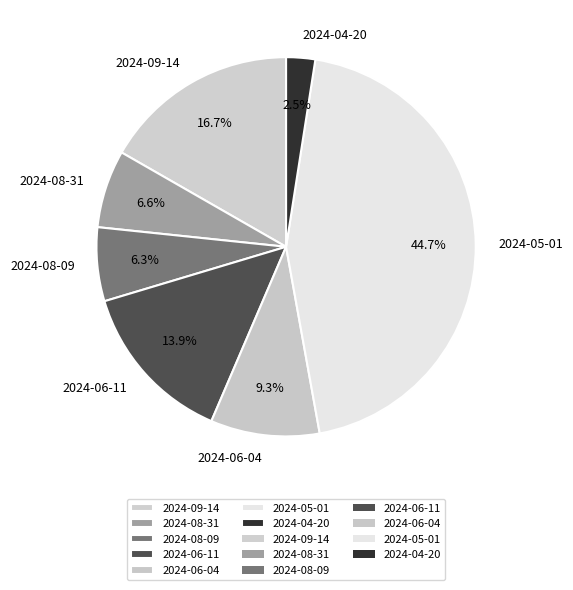

What percentage is NOT represented by 2024-05-01?

55.3%